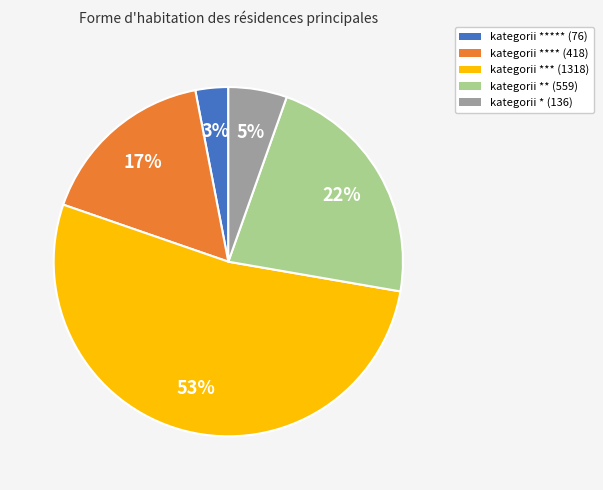

To the nearest percent, what is the difference between the largest and smallest slice percentages?

50%